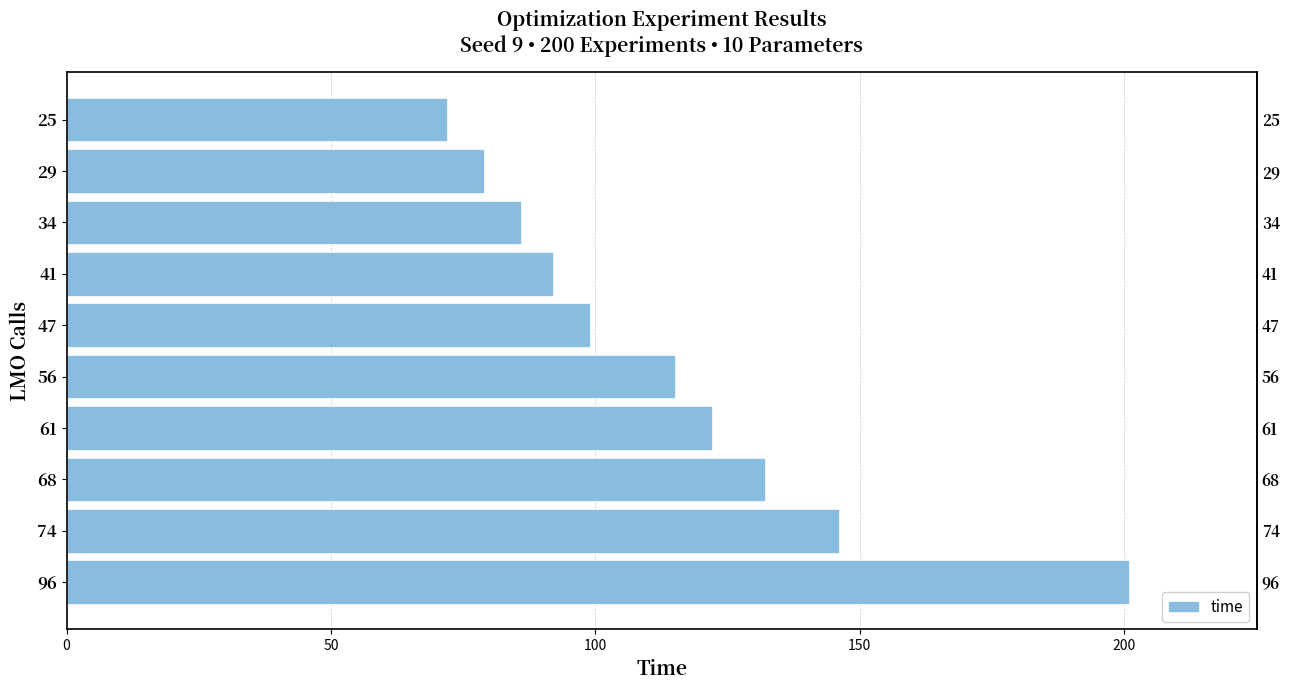

The chart shows a value of 80 at 56. True or false?

False